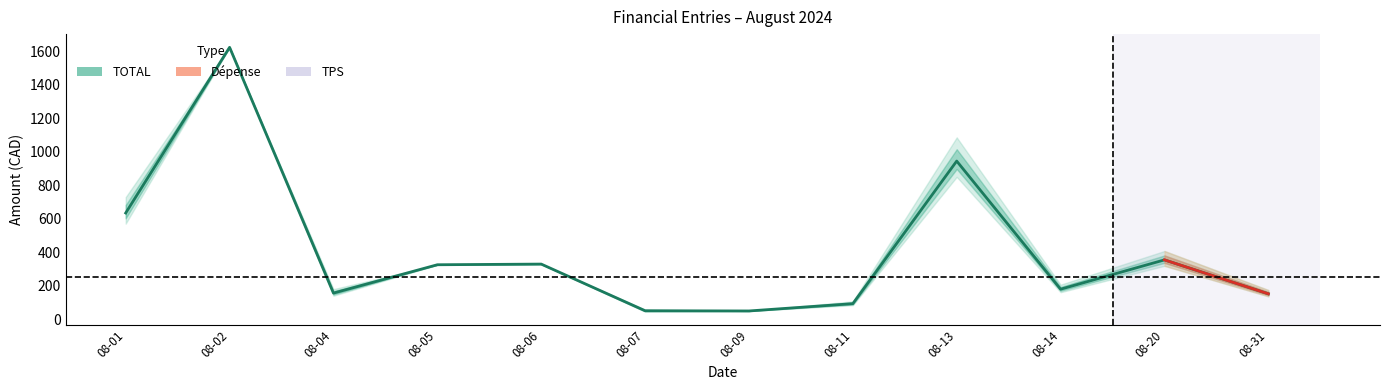

The value at 08-14 is 93.4. True or false?

False